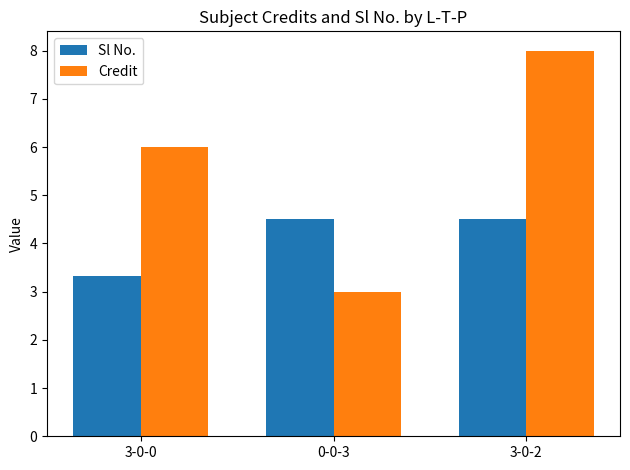

Which series has the widest spread of values?

Credit